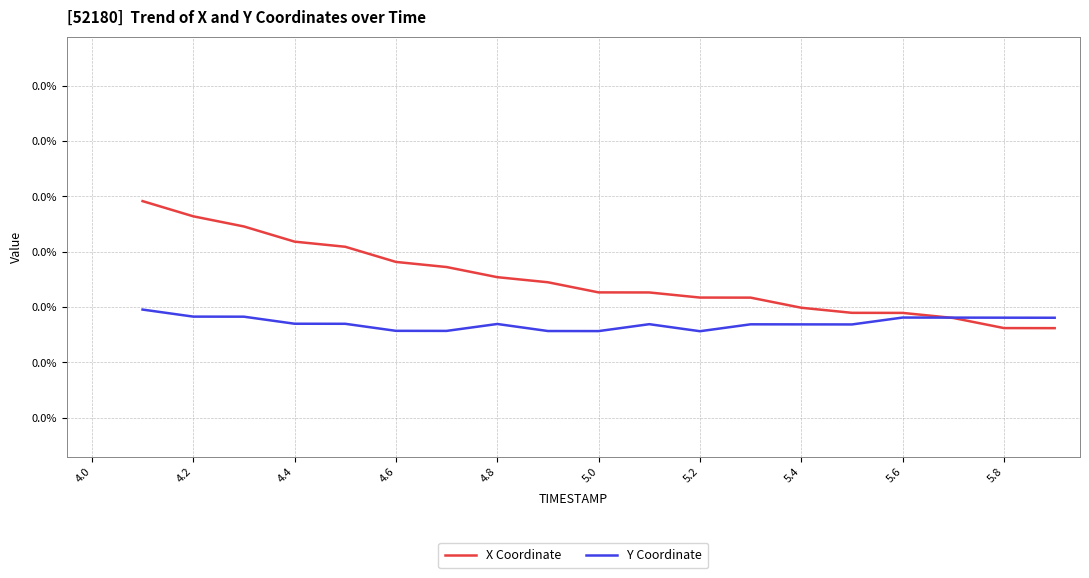

Count the Y Coordinate values in the range 0 to 1.

19